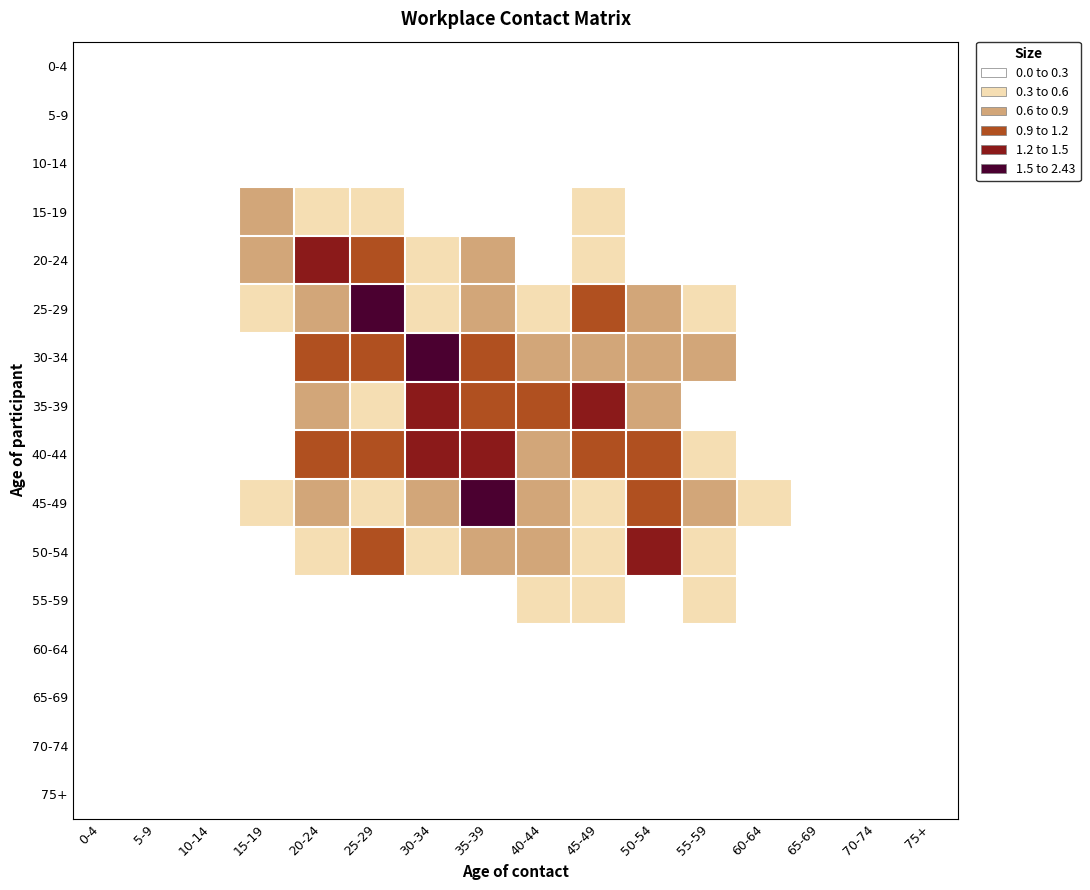

Reading right to left, what are all the values shown in this chart?

0-4: 75+=0.0	70-74=0.0	65-69=0.0	60-64=0.0	55-59=0.0	50-54=0.0	45-49=0.0	40-44=0.0	35-39=0.0	30-34=0.0	25-29=0.0	20-24=0.0	15-19=0.0	10-14=0.0	5-9=0.0	0-4=0.0
5-9: 75+=0.0	70-74=0.0	65-69=0.0	60-64=0.0	55-59=0.0	50-54=0.0	45-49=0.0	40-44=0.0	35-39=0.0	30-34=0.0	25-29=0.0	20-24=0.0	15-19=0.0	10-14=0.0	5-9=0.0	0-4=0.0
10-14: 75+=0.0	70-74=0.0	65-69=0.0	60-64=0.1	55-59=0.2	50-54=0.1	45-49=0.1	40-44=0.1	35-39=0.1	30-34=0.1	25-29=0.1	20-24=0.1	15-19=0.0	10-14=0.1	5-9=0.0	0-4=0.0
15-19: 75+=0.0	70-74=0.0	65-69=0.0	60-64=0.0	55-59=0.2	50-54=0.1	45-49=0.4	40-44=0.2	35-39=0.2	30-34=0.3	25-29=0.5	20-24=0.5	15-19=0.7	10-14=0.0	5-9=0.0	0-4=0.0
20-24: 75+=0.0	70-74=0.0	65-69=0.0	60-64=0.1	55-59=0.1	50-54=0.2	45-49=0.3	40-44=0.3	35-39=0.6	30-34=0.5	25-29=1.2	20-24=1.5	15-19=0.9	10-14=0.0	5-9=0.0	0-4=0.0
25-29: 75+=0.0	70-74=0.0	65-69=0.0	60-64=0.1	55-59=0.4	50-54=0.8	45-49=1.1	40-44=0.6	35-39=0.7	30-34=0.5	25-29=2.4	20-24=0.7	15-19=0.3	10-14=0.0	5-9=0.0	0-4=0.0
30-34: 75+=0.0	70-74=0.0	65-69=0.0	60-64=0.1	55-59=0.9	50-54=0.9	45-49=0.8	40-44=0.8	35-39=1.0	30-34=2.1	25-29=1.1	20-24=0.9	15-19=0.3	10-14=0.1	5-9=0.0	0-4=0.0
35-39: 75+=0.0	70-74=0.0	65-69=0.0	60-64=0.1	55-59=0.2	50-54=0.7	45-49=1.3	40-44=1.0	35-39=1.0	30-34=1.4	25-29=0.6	20-24=0.8	15-19=0.2	10-14=0.0	5-9=0.0	0-4=0.0
40-44: 75+=0.0	70-74=0.0	65-69=0.0	60-64=0.3	55-59=0.6	50-54=1.1	45-49=1.1	40-44=0.6	35-39=1.3	30-34=1.3	25-29=1.0	20-24=0.9	15-19=0.3	10-14=0.0	5-9=0.0	0-4=0.0
45-49: 75+=0.0	70-74=0.0	65-69=0.0	60-64=0.3	55-59=0.7	50-54=0.9	45-49=0.4	40-44=0.7	35-39=1.5	30-34=0.6	25-29=0.4	20-24=0.8	15-19=0.5	10-14=0.1	5-9=0.0	0-4=0.0
50-54: 75+=0.0	70-74=0.0	65-69=0.0	60-64=0.1	55-59=0.4	50-54=1.4	45-49=0.6	40-44=0.8	35-39=0.8	30-34=0.6	25-29=0.9	20-24=0.4	15-19=0.3	10-14=0.0	5-9=0.0	0-4=0.0
55-59: 75+=0.0	70-74=0.0	65-69=0.0	60-64=0.1	55-59=0.4	50-54=0.3	45-49=0.4	40-44=0.3	35-39=0.3	30-34=0.2	25-29=0.1	20-24=0.2	15-19=0.1	10-14=0.0	5-9=0.0	0-4=0.0
60-64: 75+=0.0	70-74=0.0	65-69=0.0	60-64=0.0	55-59=0.1	50-54=0.0	45-49=0.0	40-44=0.1	35-39=0.0	30-34=0.0	25-29=0.1	20-24=0.0	15-19=0.0	10-14=0.0	5-9=0.0	0-4=0.0
65-69: 75+=0.0	70-74=0.0	65-69=0.0	60-64=0.0	55-59=0.0	50-54=0.0	45-49=0.0	40-44=0.0	35-39=0.0	30-34=0.0	25-29=0.0	20-24=0.0	15-19=0.0	10-14=0.0	5-9=0.0	0-4=0.0
70-74: 75+=0.0	70-74=0.0	65-69=0.0	60-64=0.0	55-59=0.0	50-54=0.0	45-49=0.0	40-44=0.0	35-39=0.0	30-34=0.0	25-29=0.0	20-24=0.0	15-19=0.0	10-14=0.0	5-9=0.0	0-4=0.0
75+: 75+=0.0	70-74=0.0	65-69=0.0	60-64=0.0	55-59=0.0	50-54=0.0	45-49=0.0	40-44=0.0	35-39=0.0	30-34=0.0	25-29=0.0	20-24=0.0	15-19=0.0	10-14=0.0	5-9=0.0	0-4=0.0